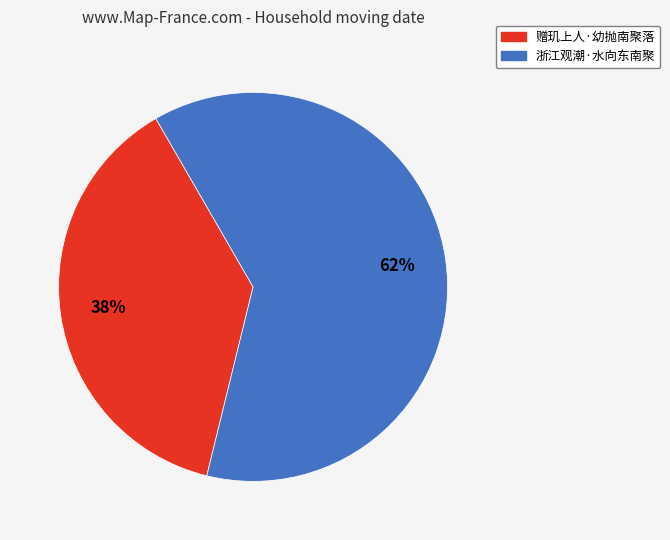

What is the smallest slice in the pie chart?

赠玑上人·幼抛南聚落